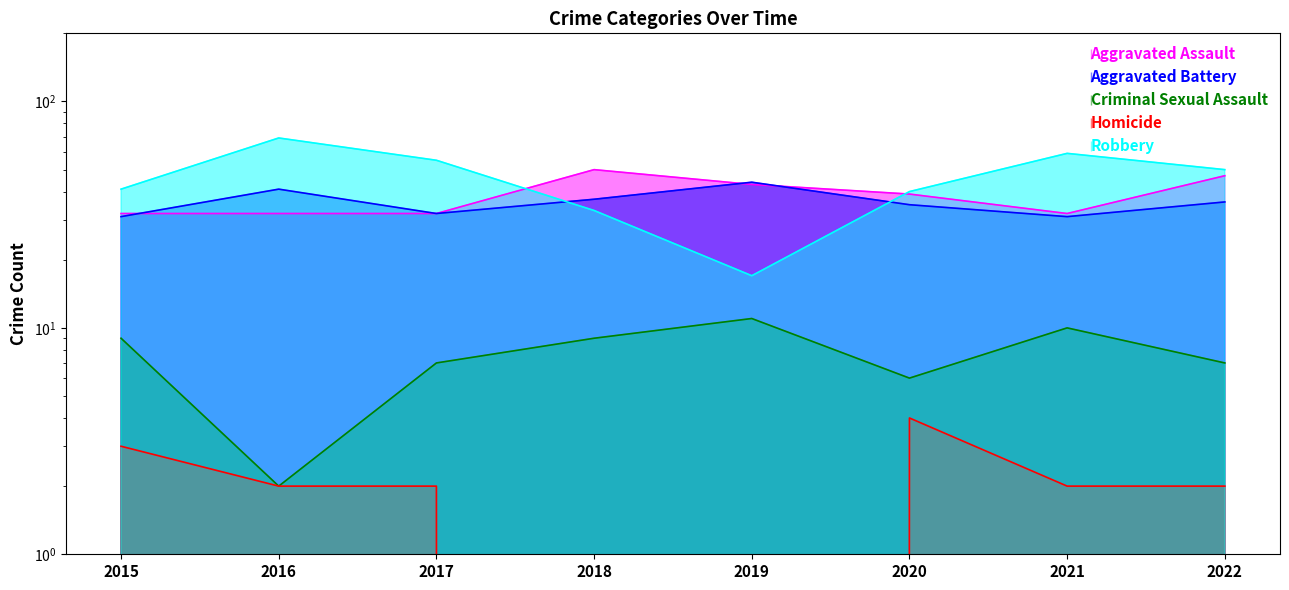

How many lines are shown in the chart?

5